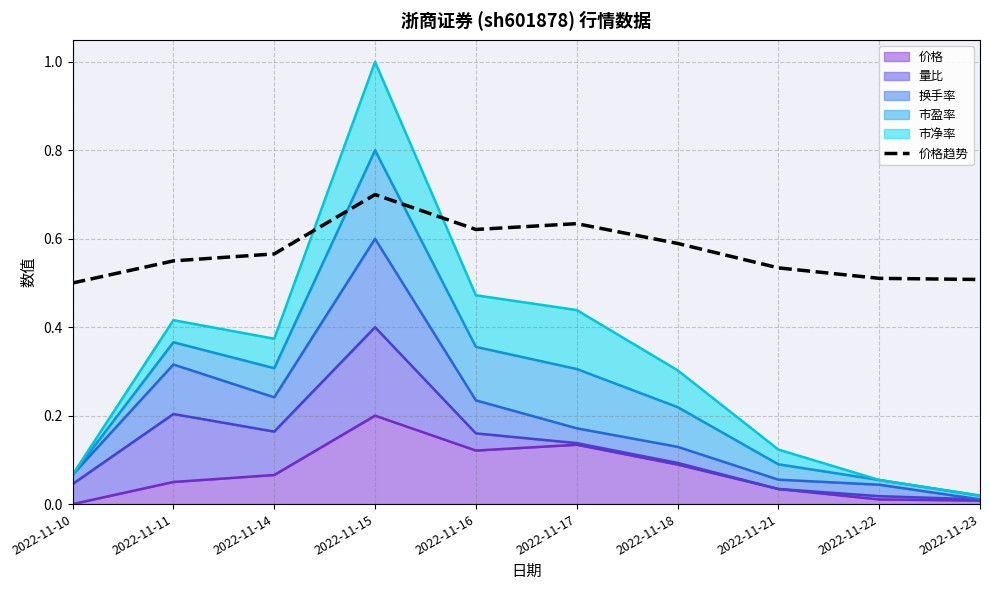

What is the approximate value at 2022-11-22?

0.5